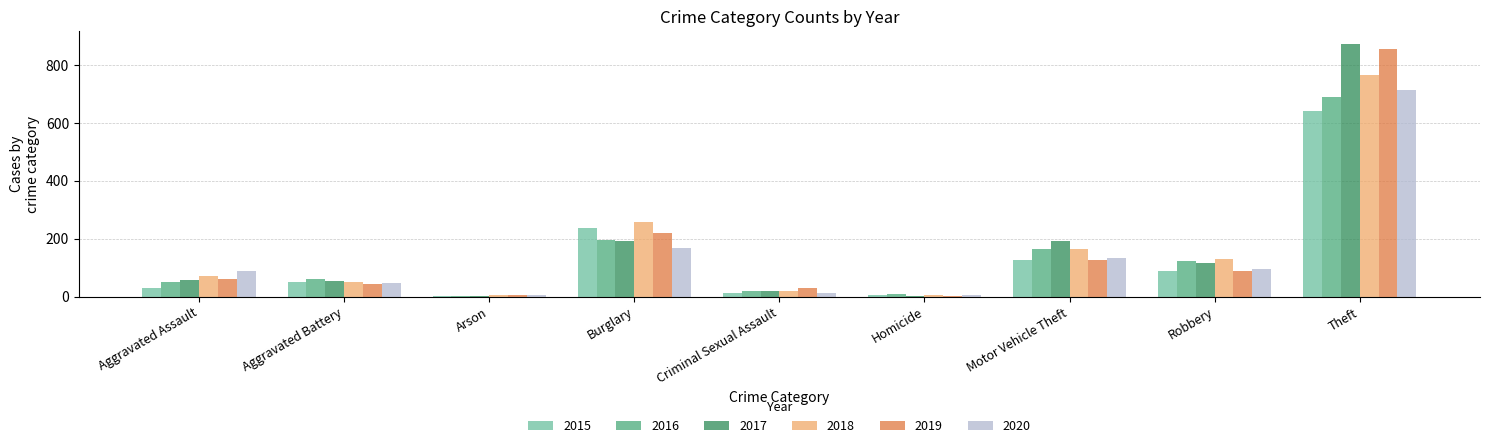

What is the sum of the 2018 values at Aggravated Battery and Motor Vehicle Theft?

216